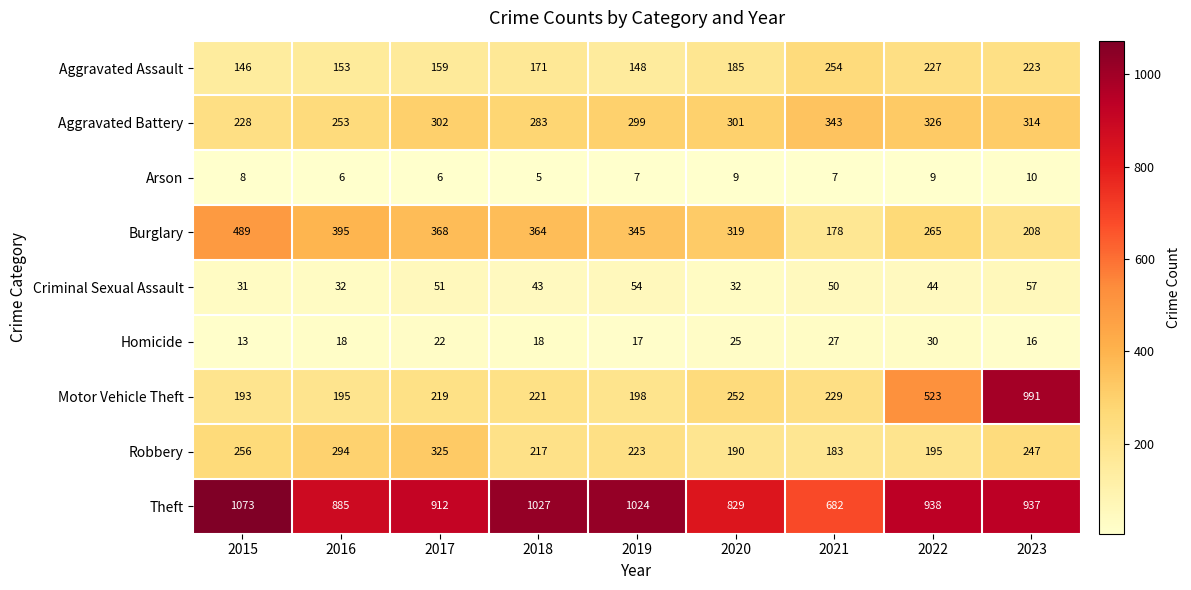

The Burglary series shows 489 at 2015. True or false?

True